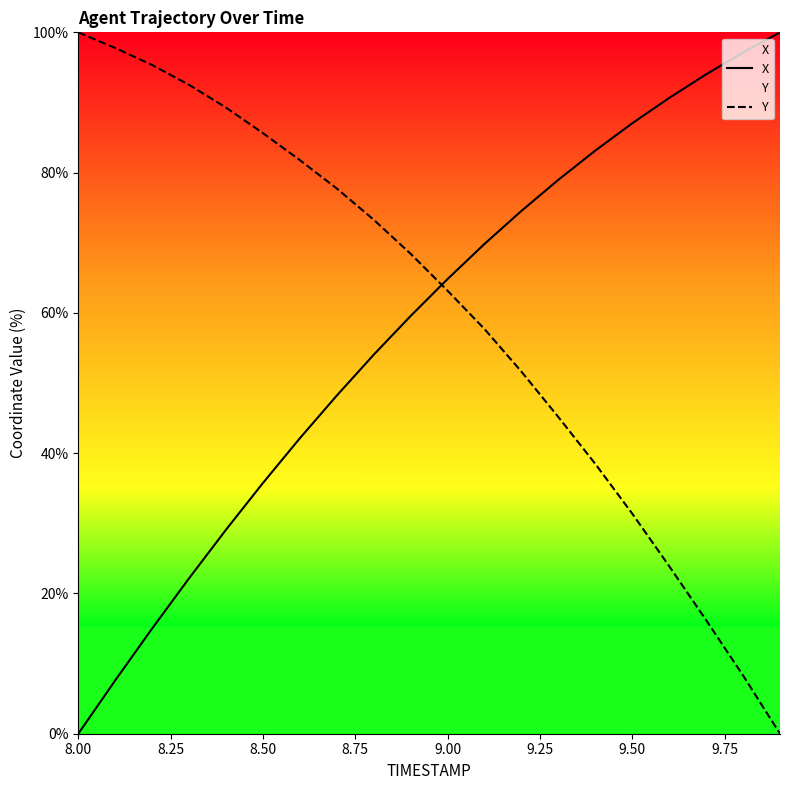

How many times do X and Y cross each other?

1